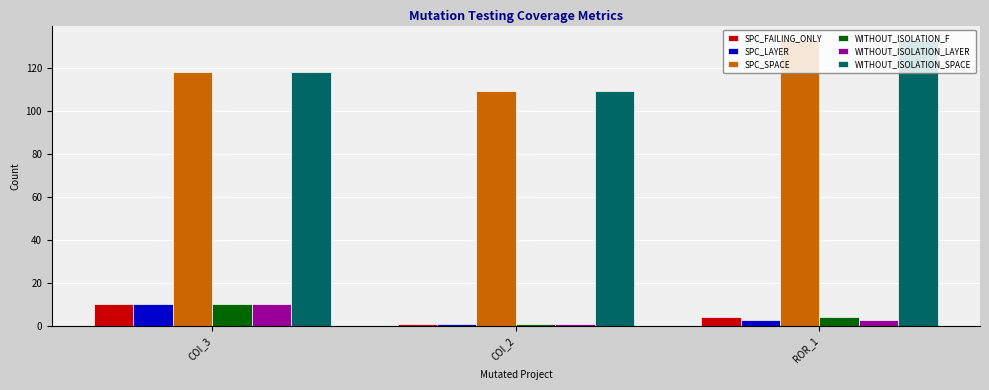

Reading left to right, list all the values displayed in this chart.

SPC_FAILING_ONLY: 10	1	4
SPC_LAYER: 10	1	3
SPC_SPACE: 118	109	133
WITHOUT_ISOLATION_F: 10	1	4
WITHOUT_ISOLATION_LAYER: 10	1	3
WITHOUT_ISOLATION_SPACE: 118	109	133